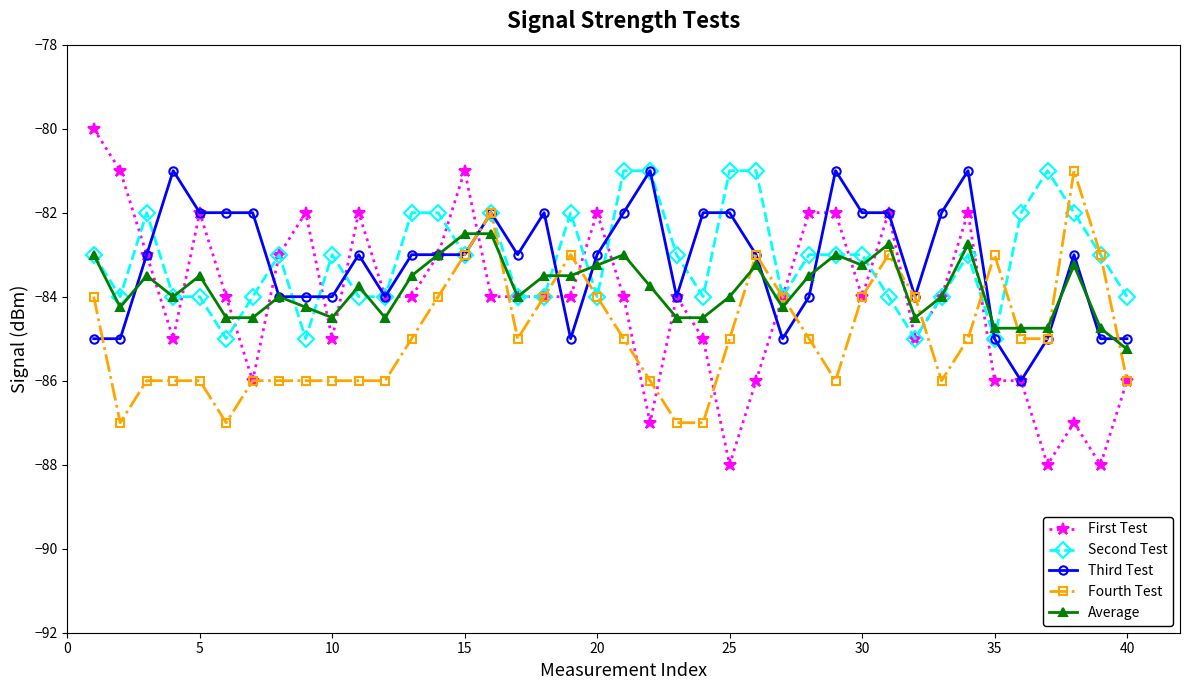

Which series has the largest range (max minus min)?

First Test